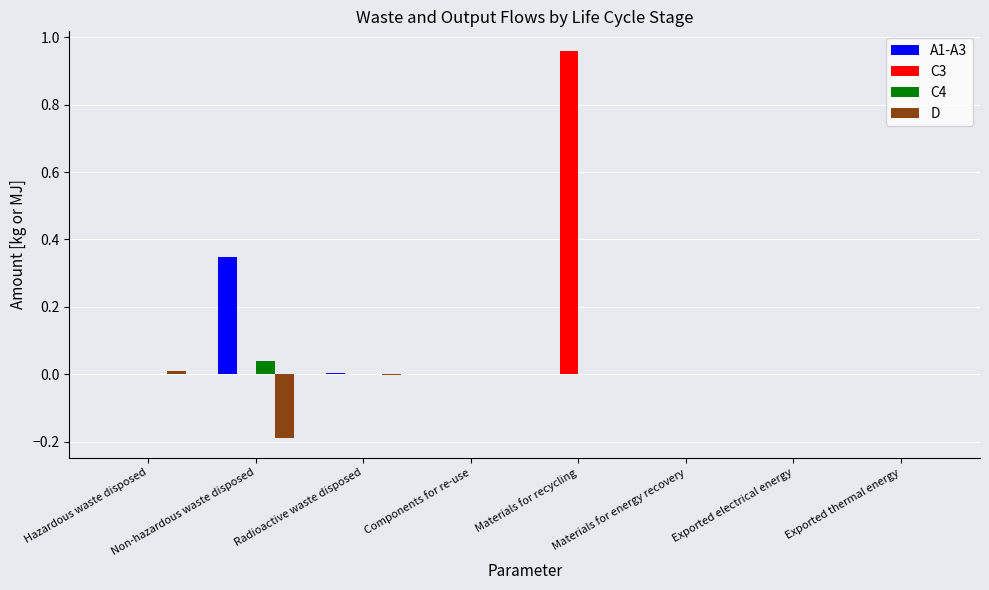

At which category does the chart reach its peak across all series?

Materials for recycling